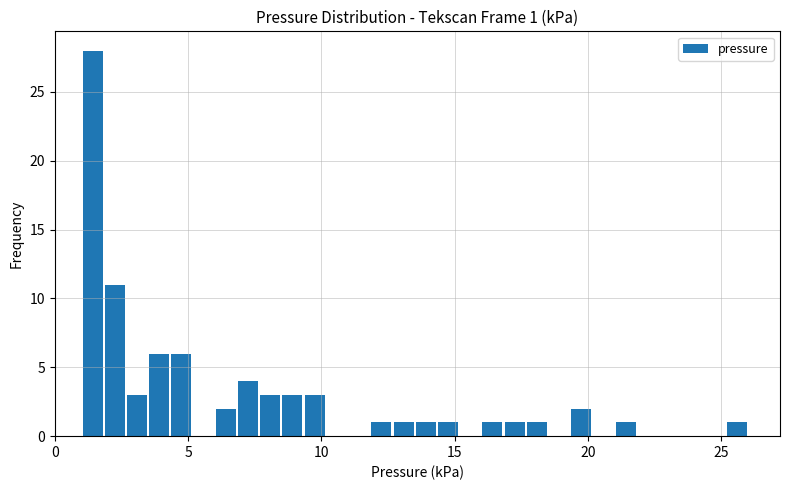

Around what value on the x-axis is the tallest bar? Give the approximate position of its centre, as read against the axis.

1.5